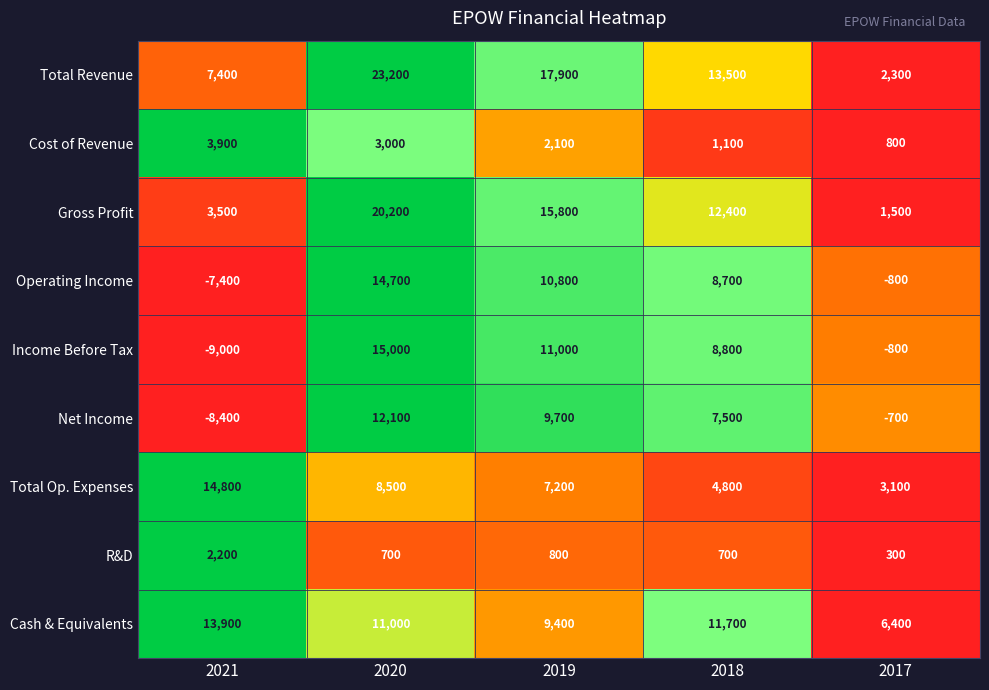

Count the Total Op. Expenses values in the range 4800 to 8500.

3